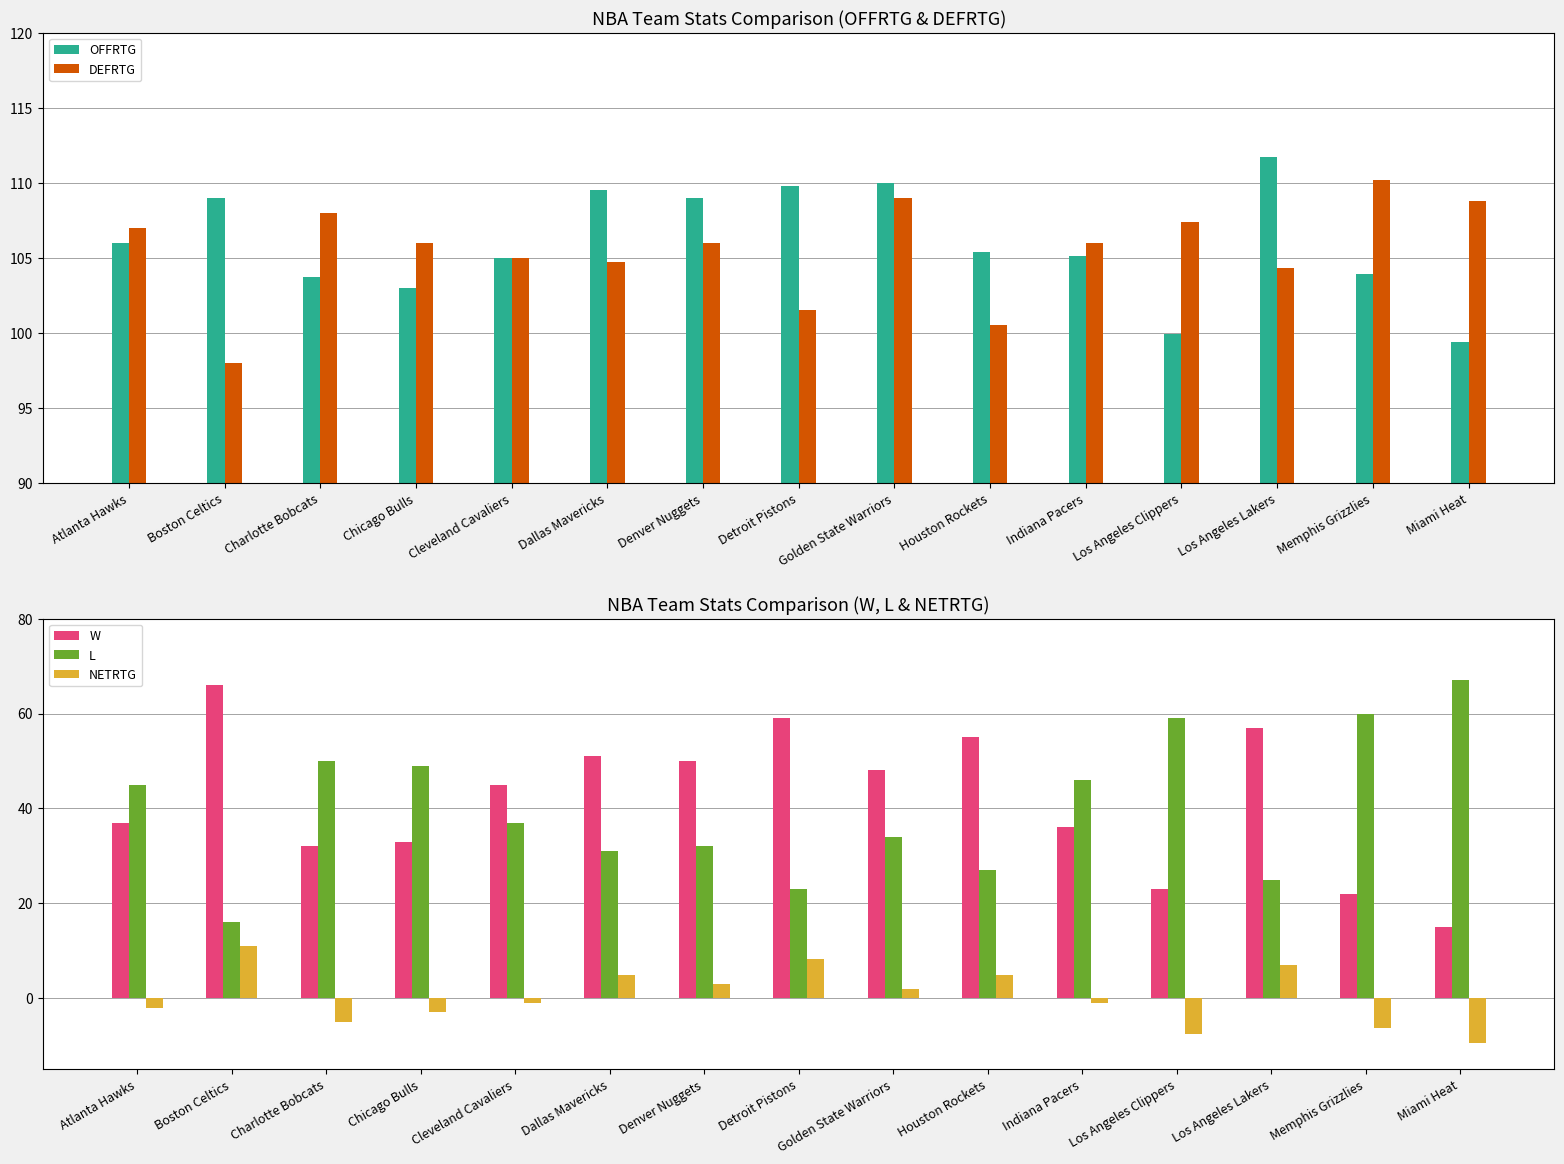

The value of OFFRTG at Los Angeles Lakers is 111.7. True or false?

True